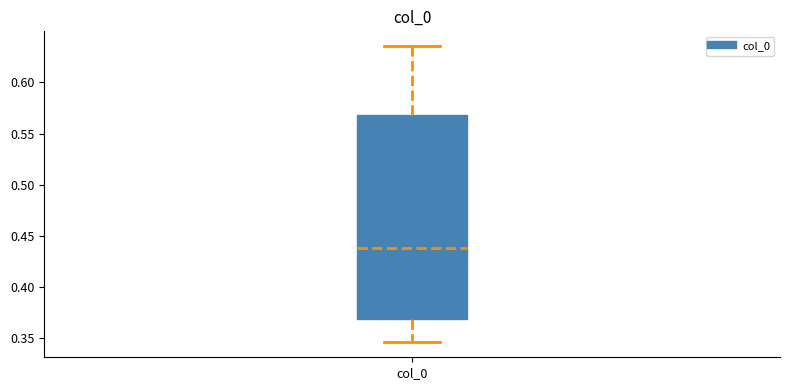

Read this box plot against the y-axis: the position of the median line, the range covered by the box, and the ends of both whiskers. The values are not printed on the chart, so give them approximately, as read against the axis.

median 0.440, box 0.370 to 0.570, whiskers 0.345 to 0.635